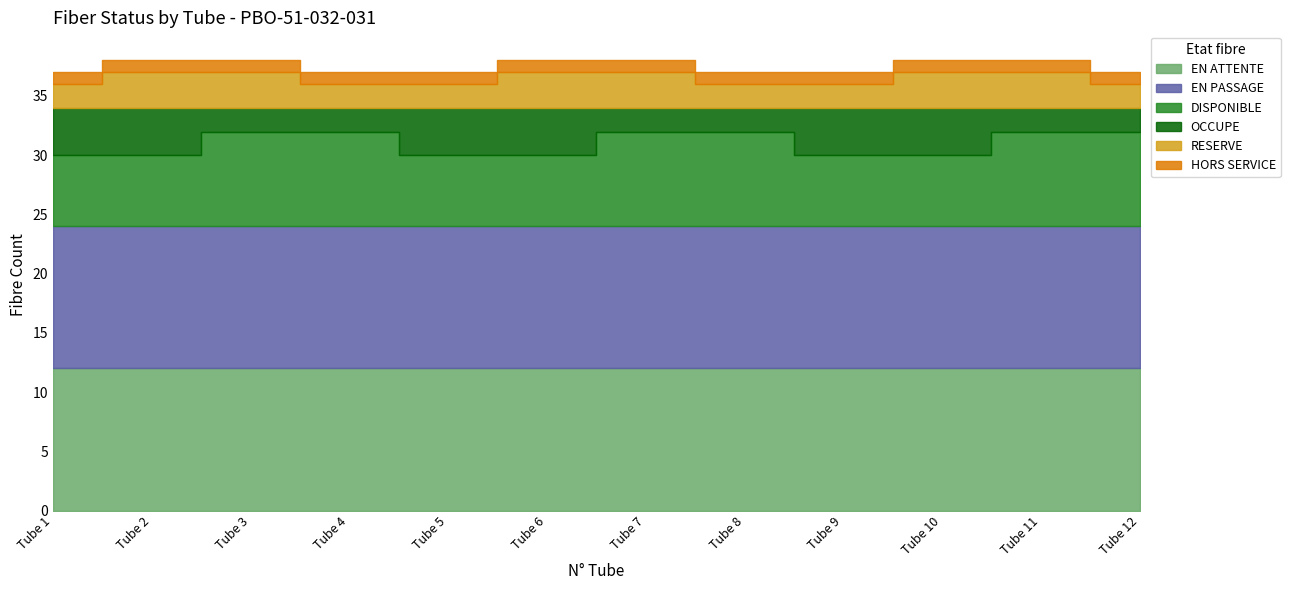

Rank the categories by EN PASSAGE value from highest to lowest.

Tube 1, Tube 2, Tube 3, Tube 4, Tube 5, Tube 6, Tube 7, Tube 8, Tube 9, Tube 10, Tube 11, Tube 12